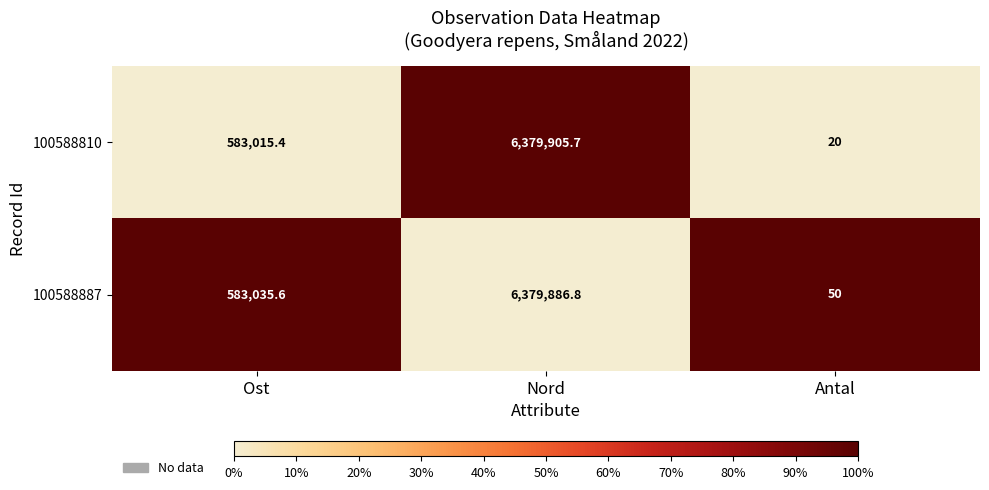

Rank the series by their average value, from lowest to highest.

100588810, 100588887